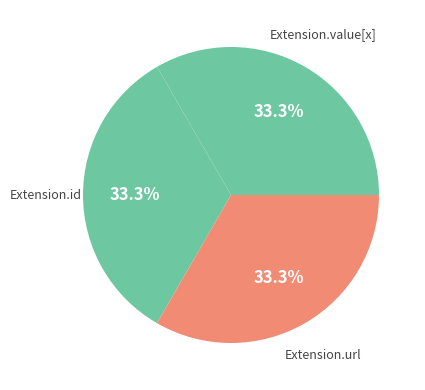

Which slice is the largest?

Extension.url